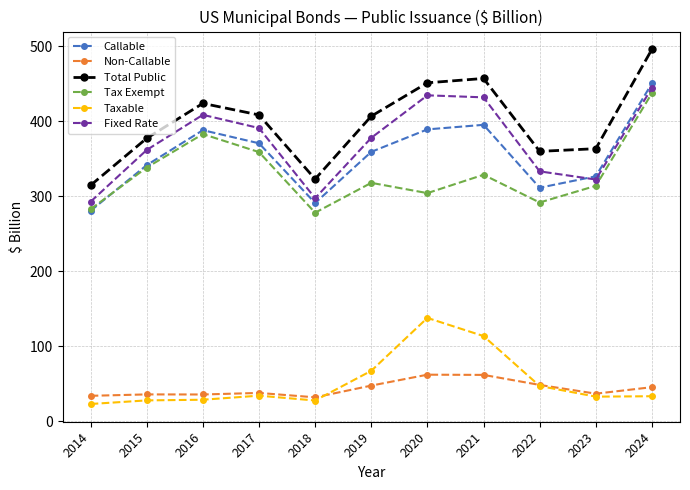

The Fixed Rate series shows 524.7 at 2023. True or false?

False